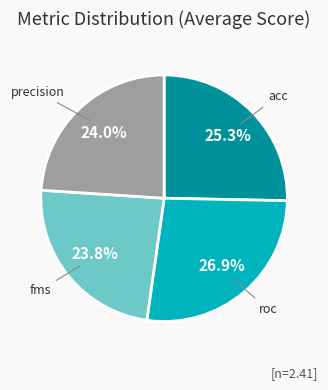

Approximately how many times larger is the value at fms compared to acc?

0.9